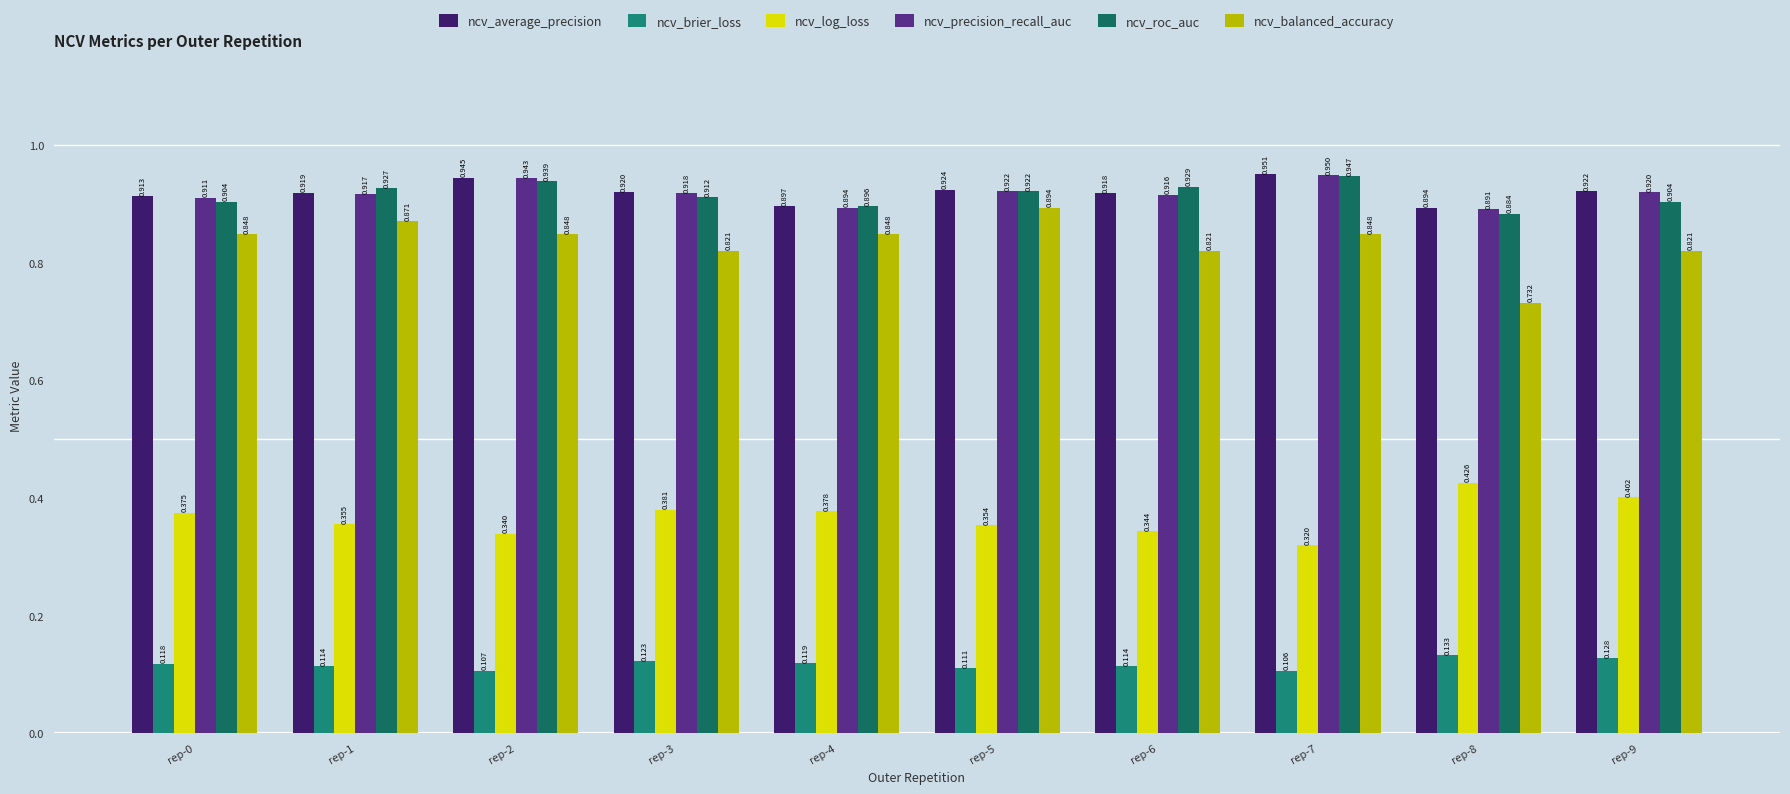

What is the difference between the highest and lowest values at rep-1?

0.8